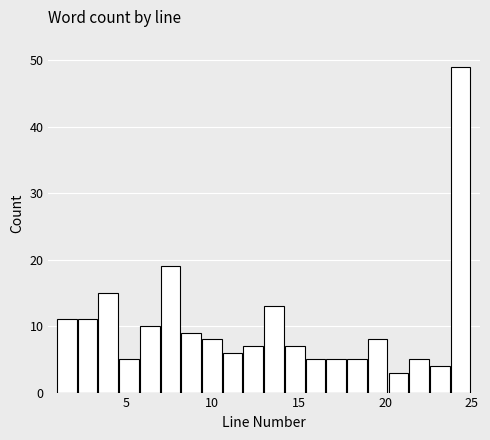

Read against the x-axis, roughly where is the centre of the tallest bar?

24.5